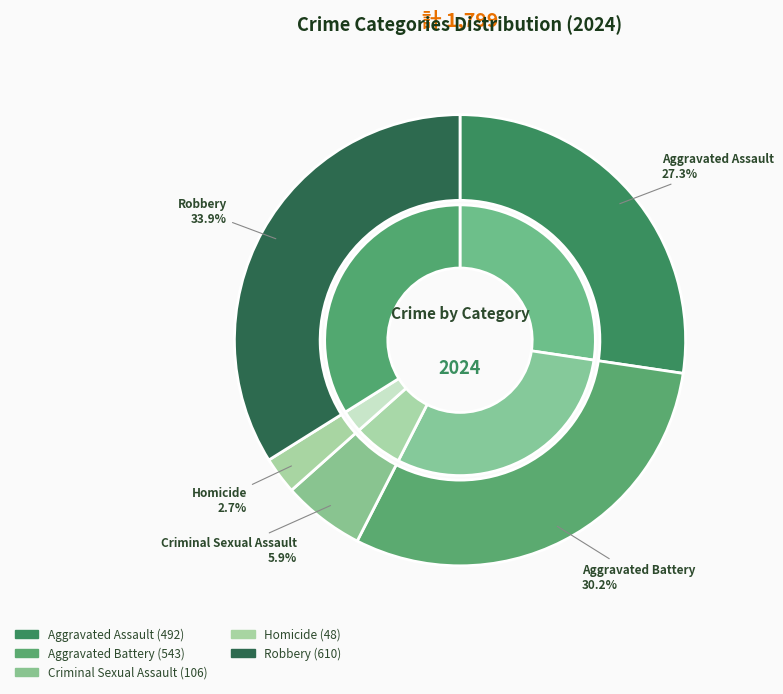

What percentage is the Aggravated Battery slice, to the nearest percent?

30%